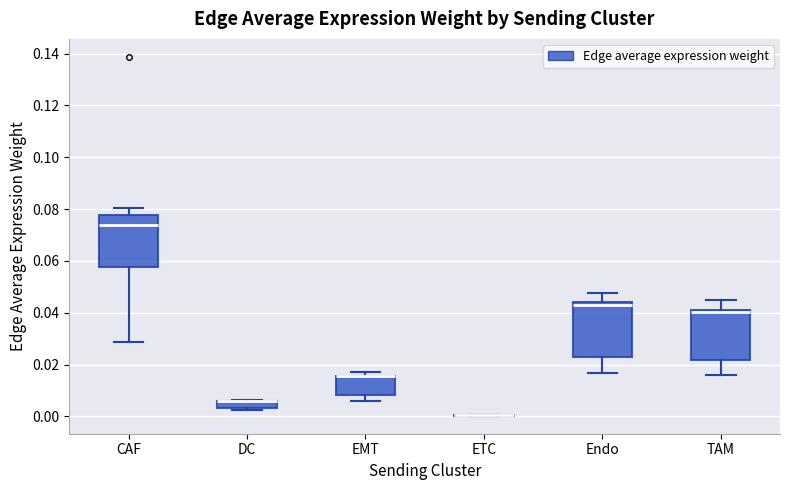

Where is the lower edge of the box for EMT on the y-axis? The values are not printed on the chart, so give them approximately, as read against the axis.

0.008